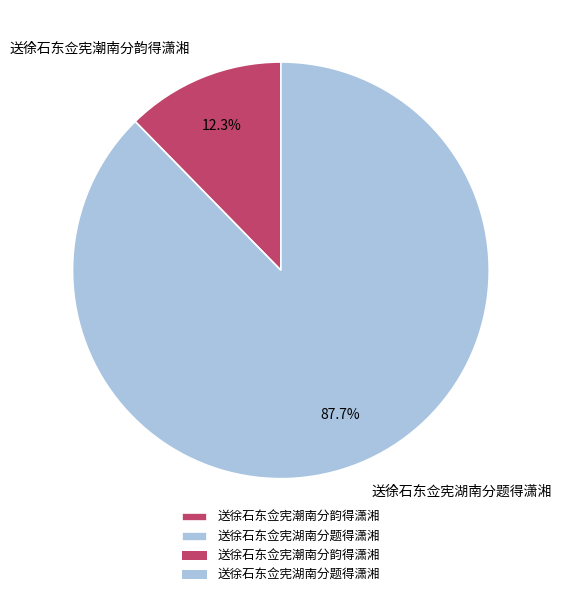

Does 送徐石东佥宪湖南分题得潇湘 account for over 50% of the chart?

Yes